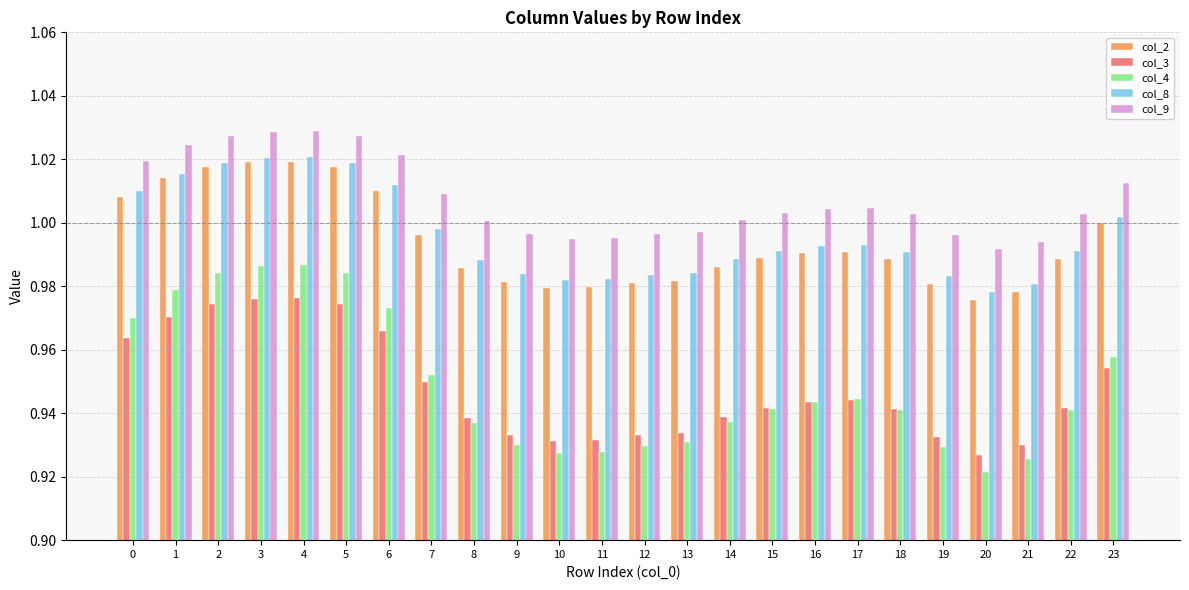

Where is col_4 nearest to the value 0?

20